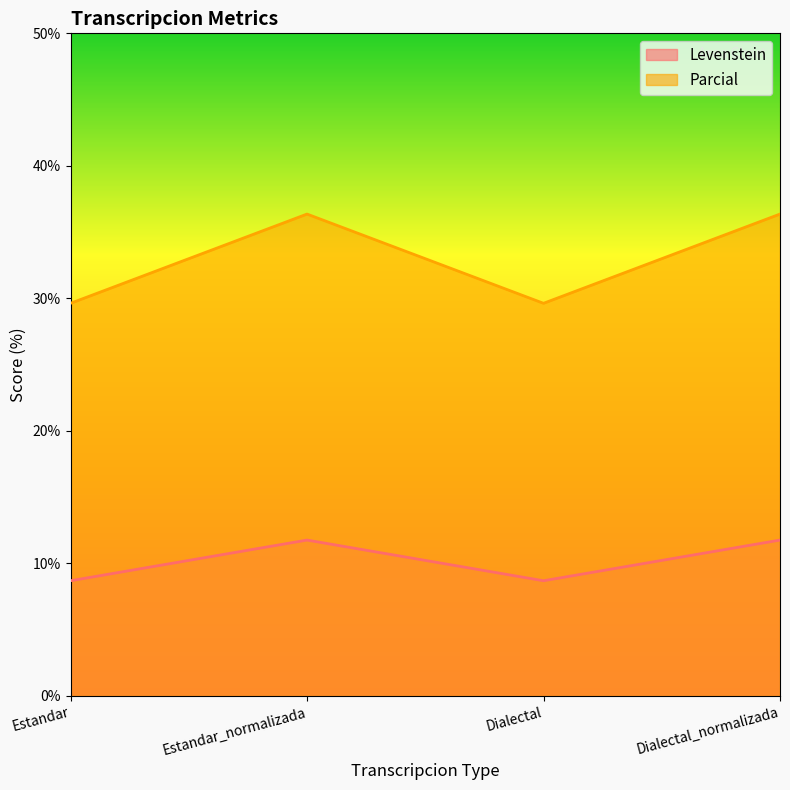

What is the minimum value shown in the chart?

8.7